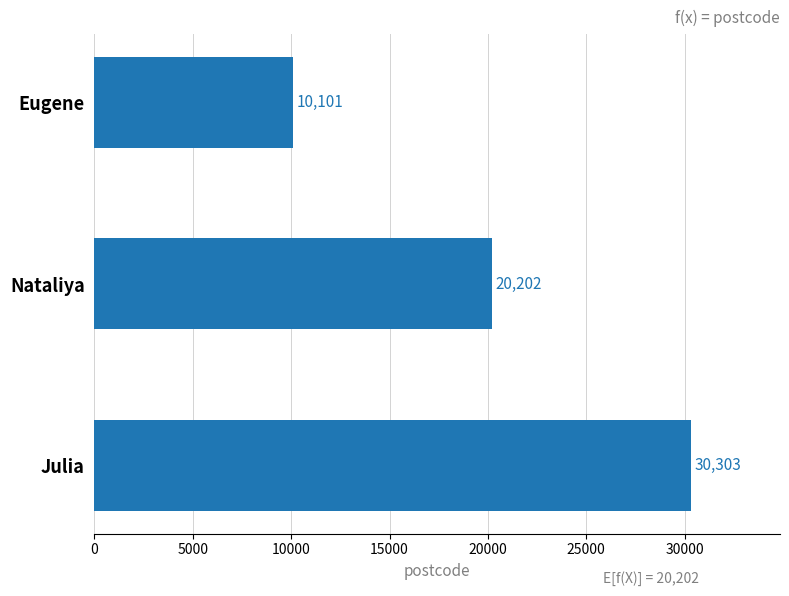

What is the sum of all values?

60606